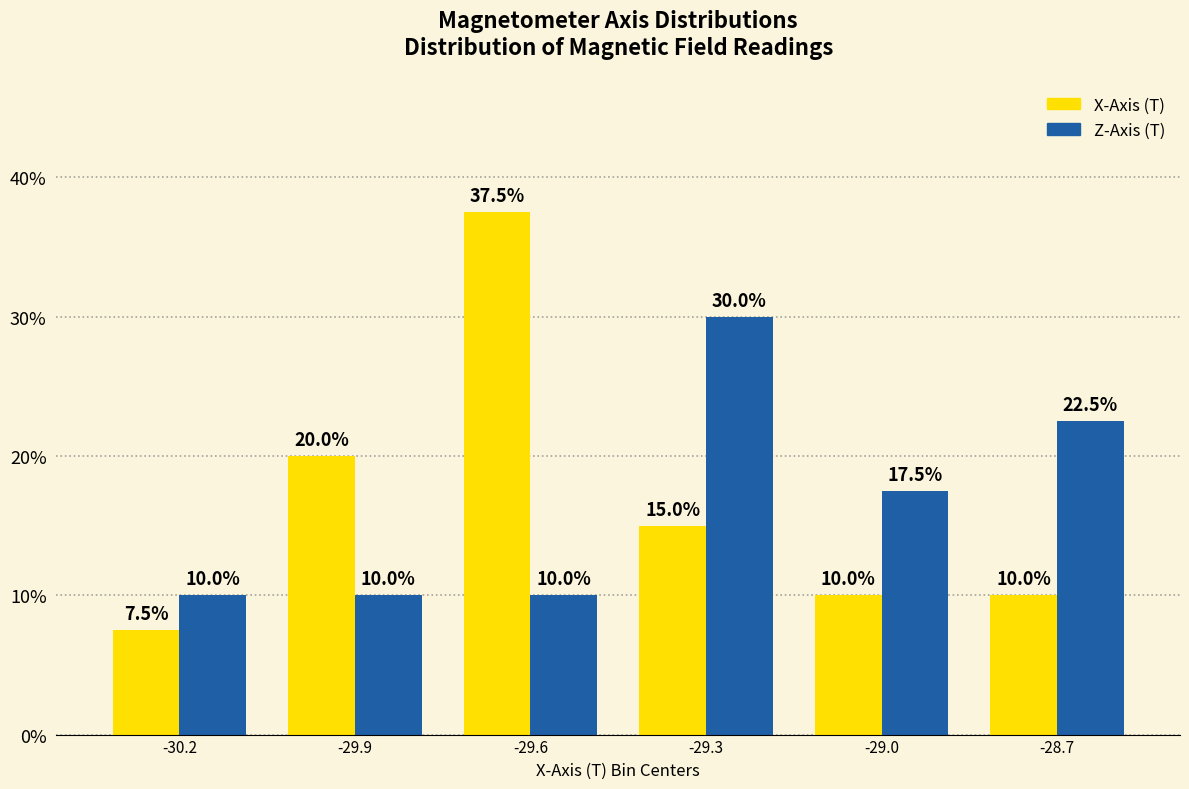

Reading left to right, list all the values displayed in this chart.

X-Axis (T): 7.5	20.0	37.5	15.0	10.0	10.0
Z-Axis (T): 10.0	10.0	10.0	30.0	17.5	22.5